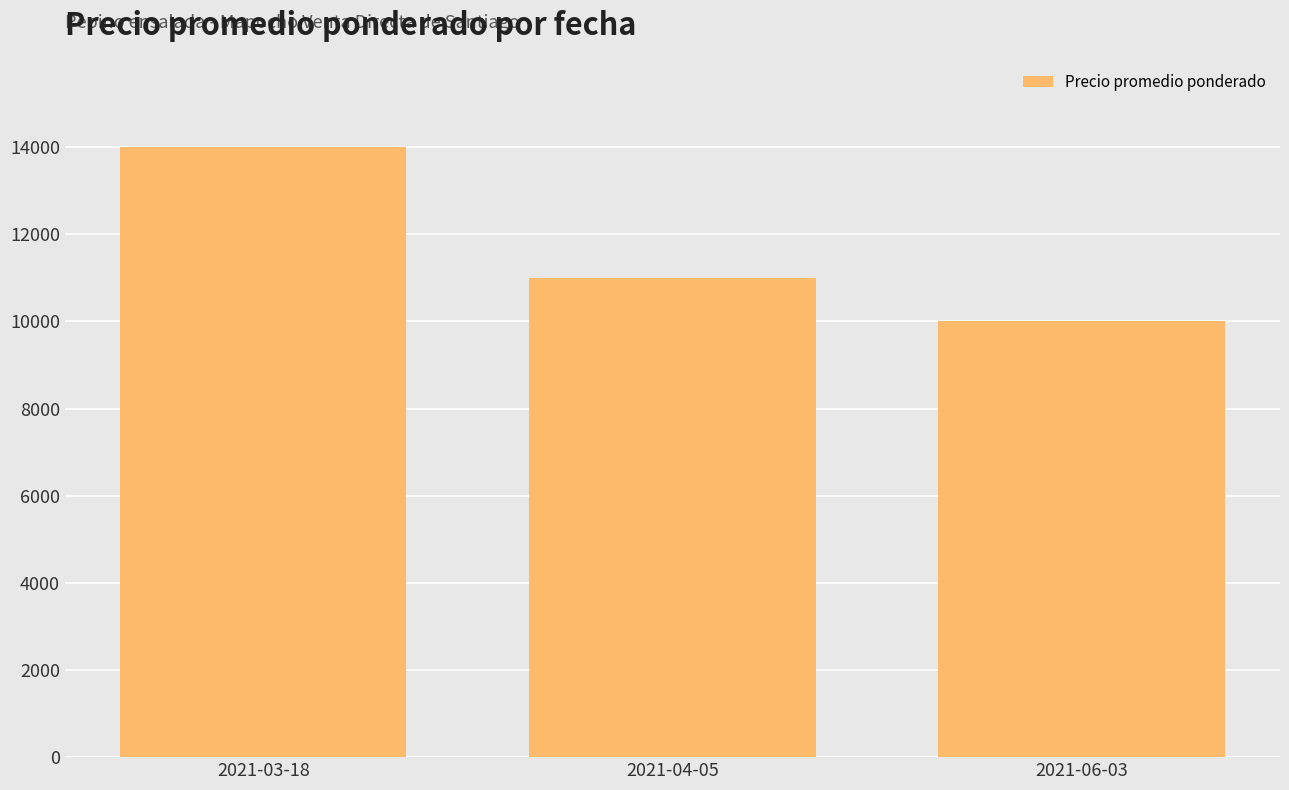

How many bars are there in total?

3